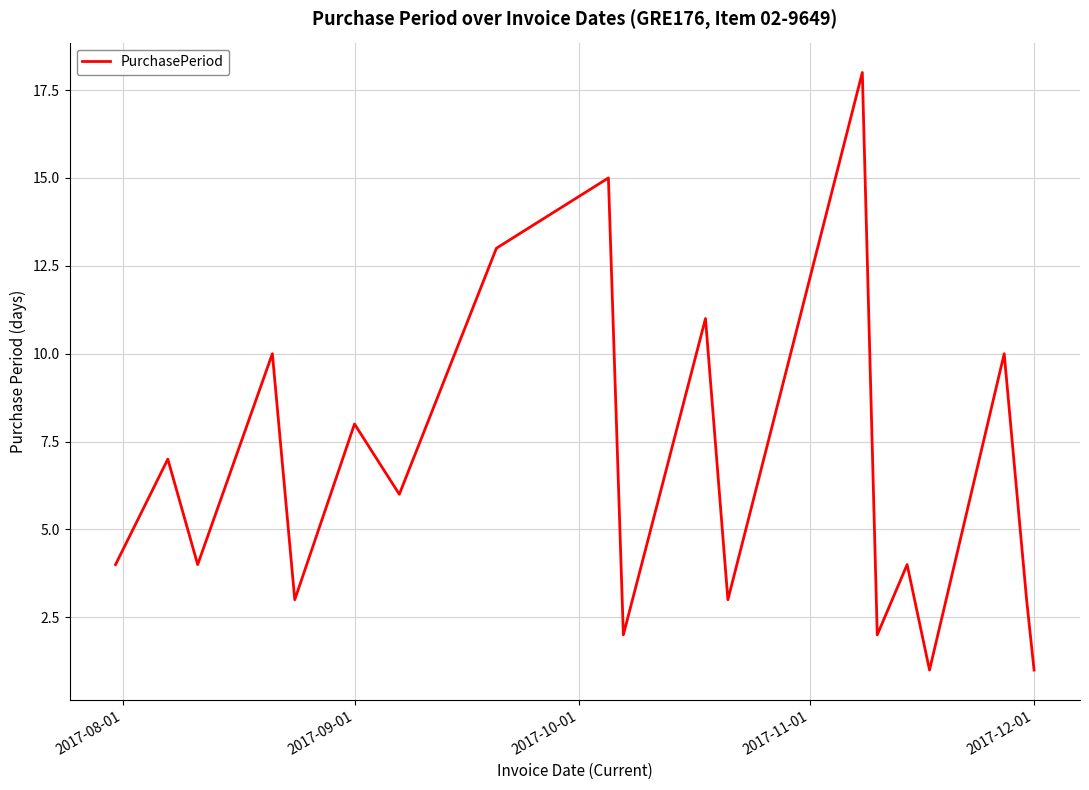

What is the greatest value displayed?

18